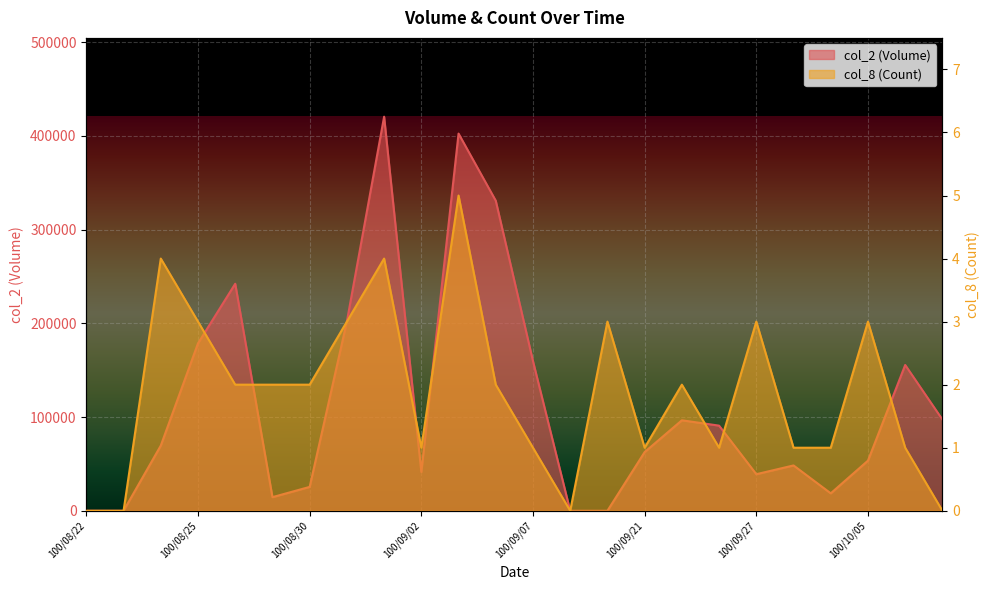

Where does the col_8 (Count) series first go above 2?

100/08/24